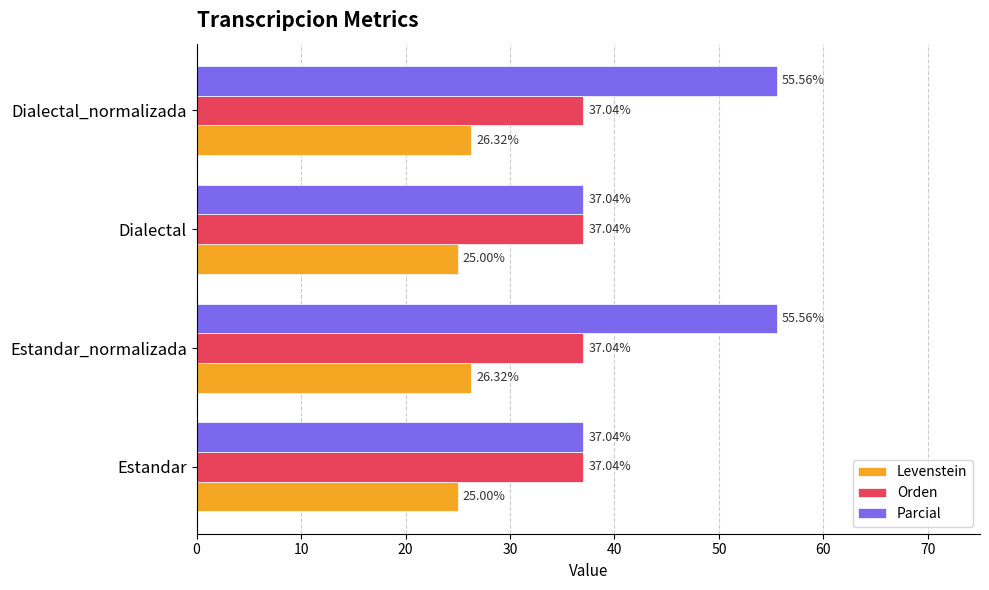

What are all the series names shown in the legend?

Levenstein, Orden, Parcial